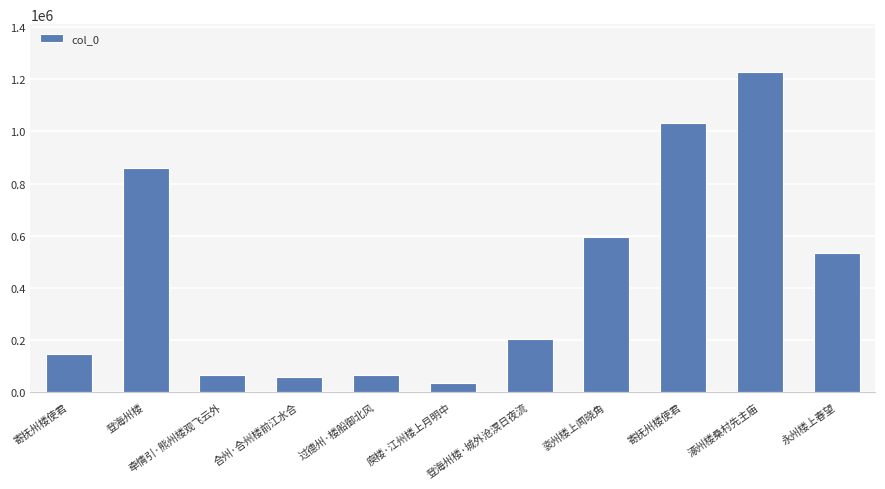

What is the label of the 1st bar from the right?

永州楼上春望